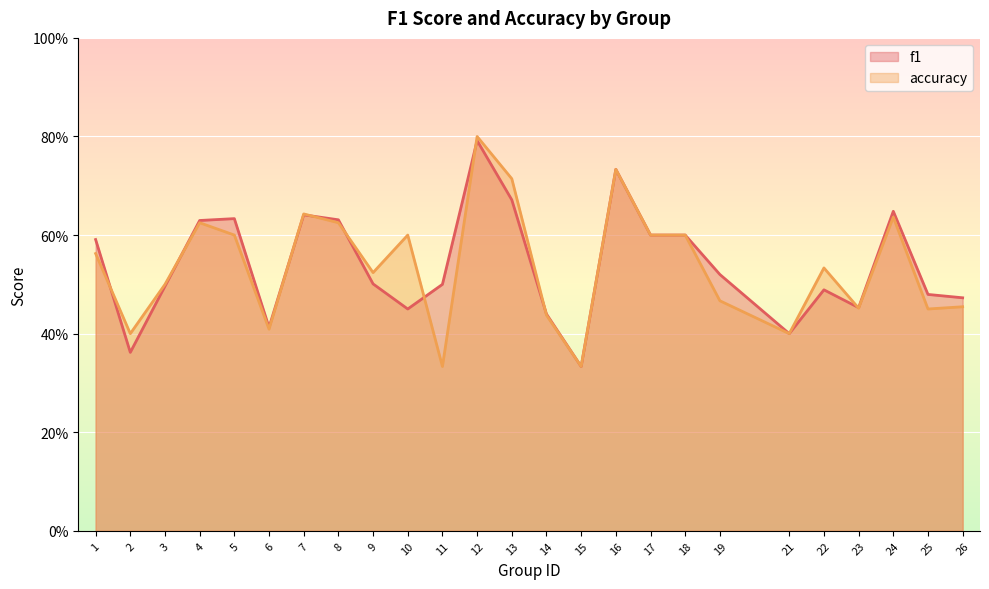

Which label corresponds to the largest value in the chart?

12